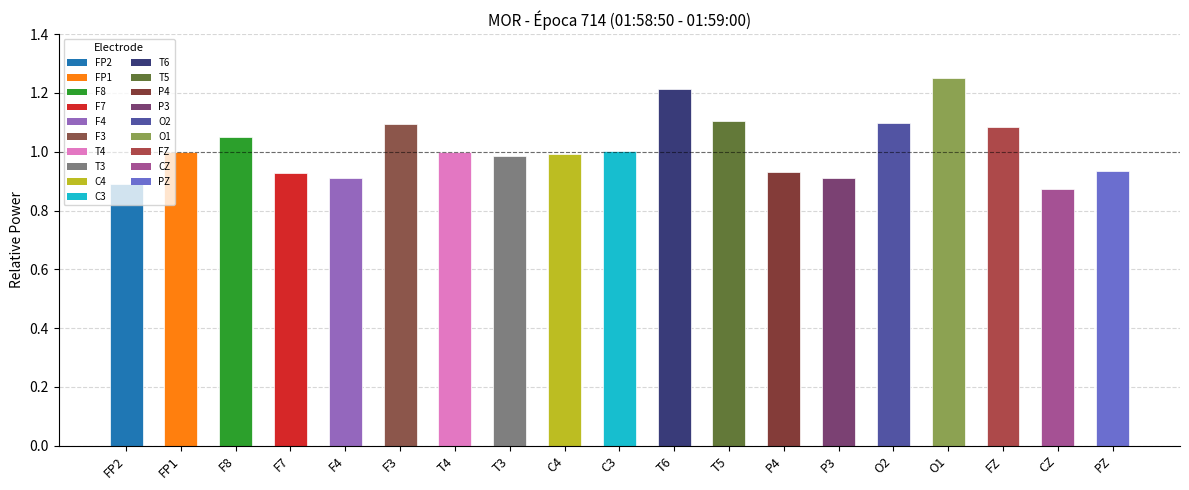

At which category does the chart reach its peak across all series?

O1